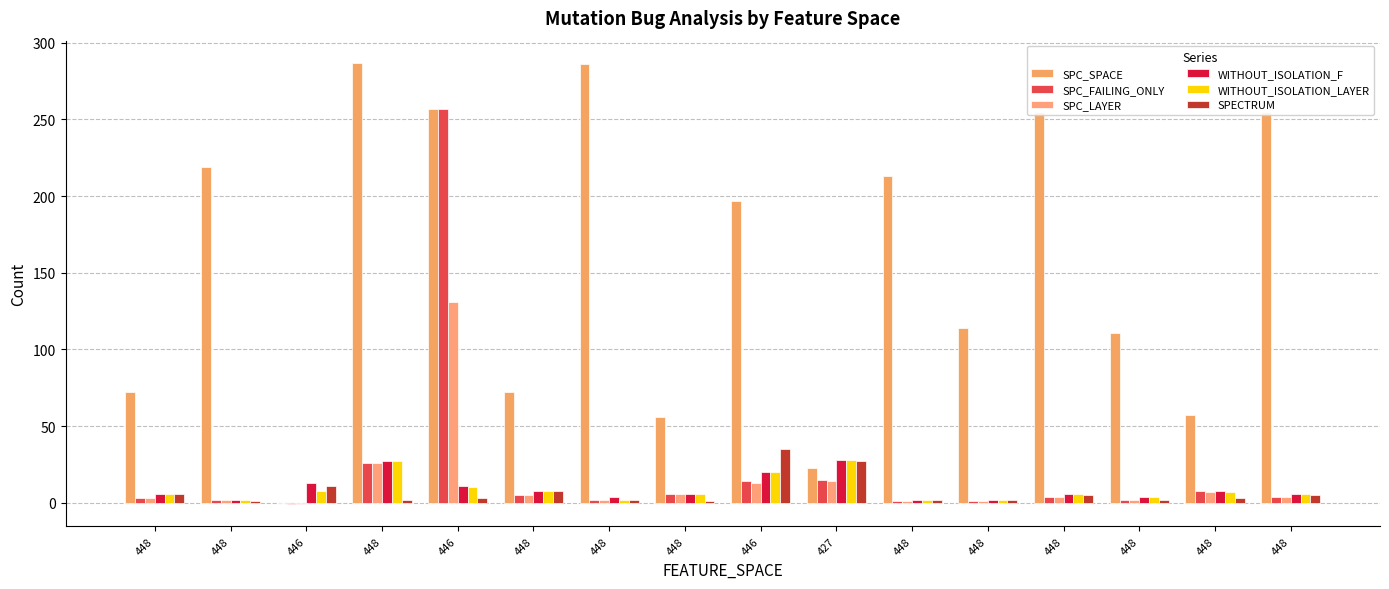

At how many categories does at least one series exceed 0?

16